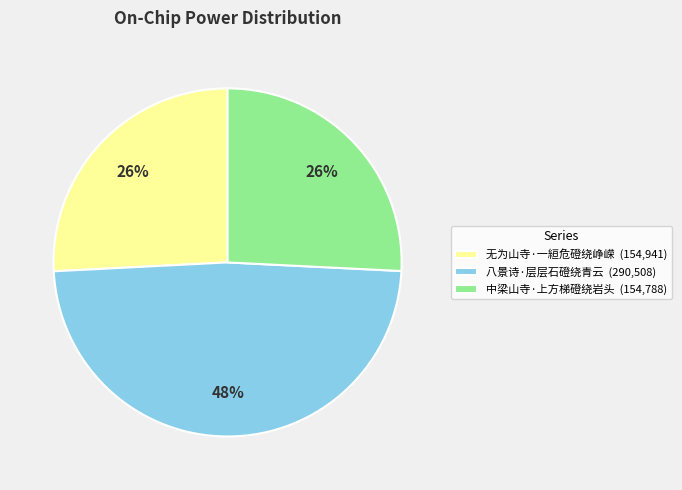

Count the number of slices in the pie.

3